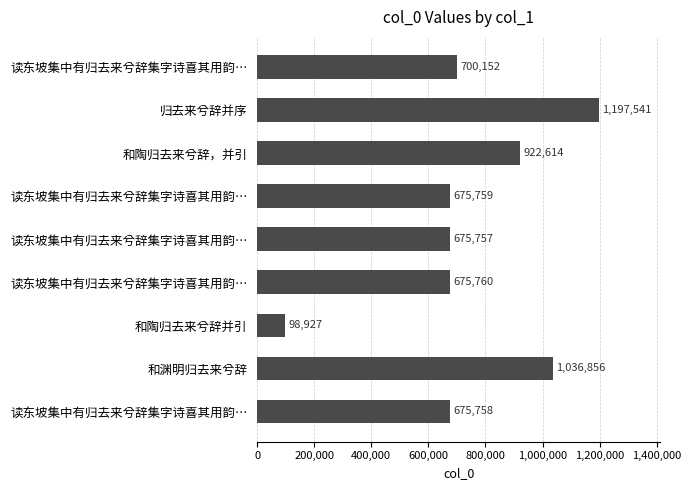

What is the difference between the maximum and second lowest values?

521784